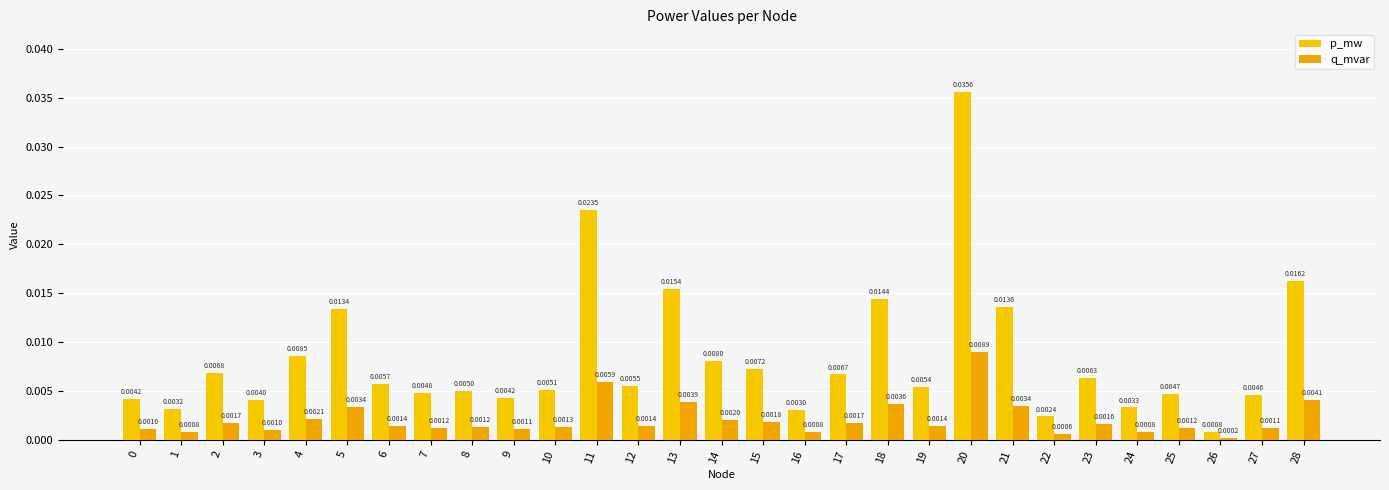

How many bars are there in each group?

2